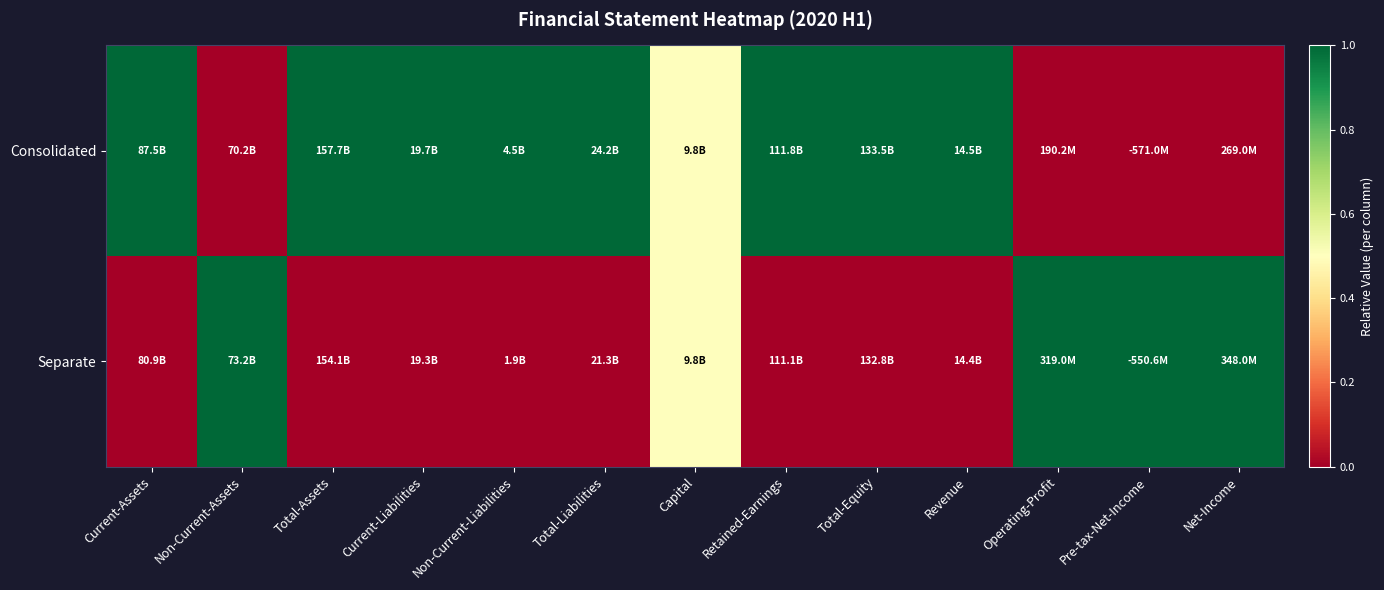

At how many categories does at least one series exceed 0?

13